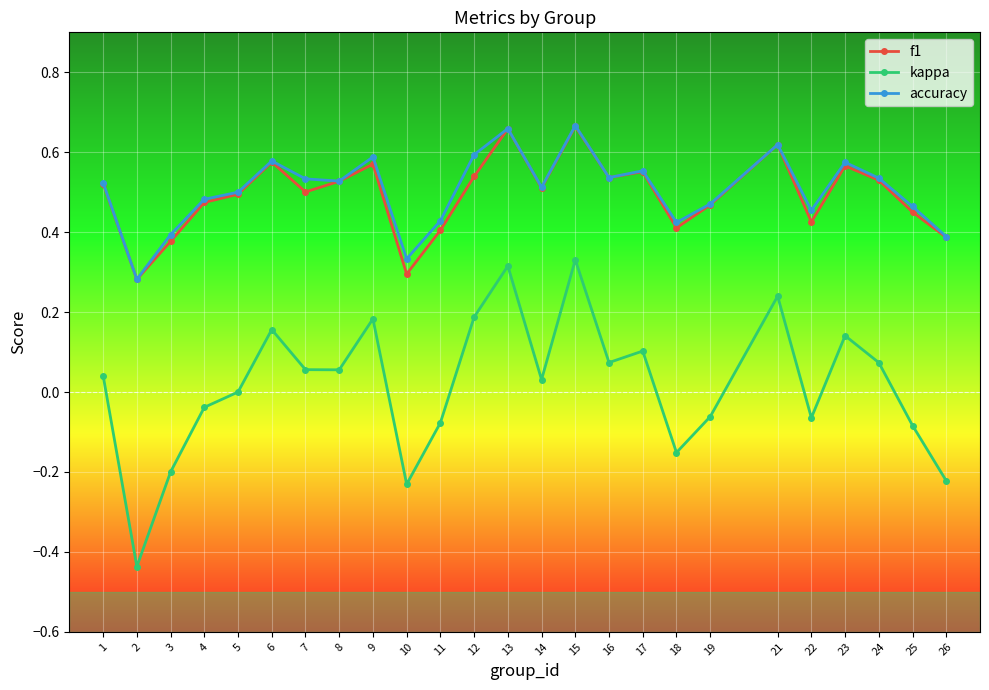

Which series changed the most between 12 and 25?

kappa